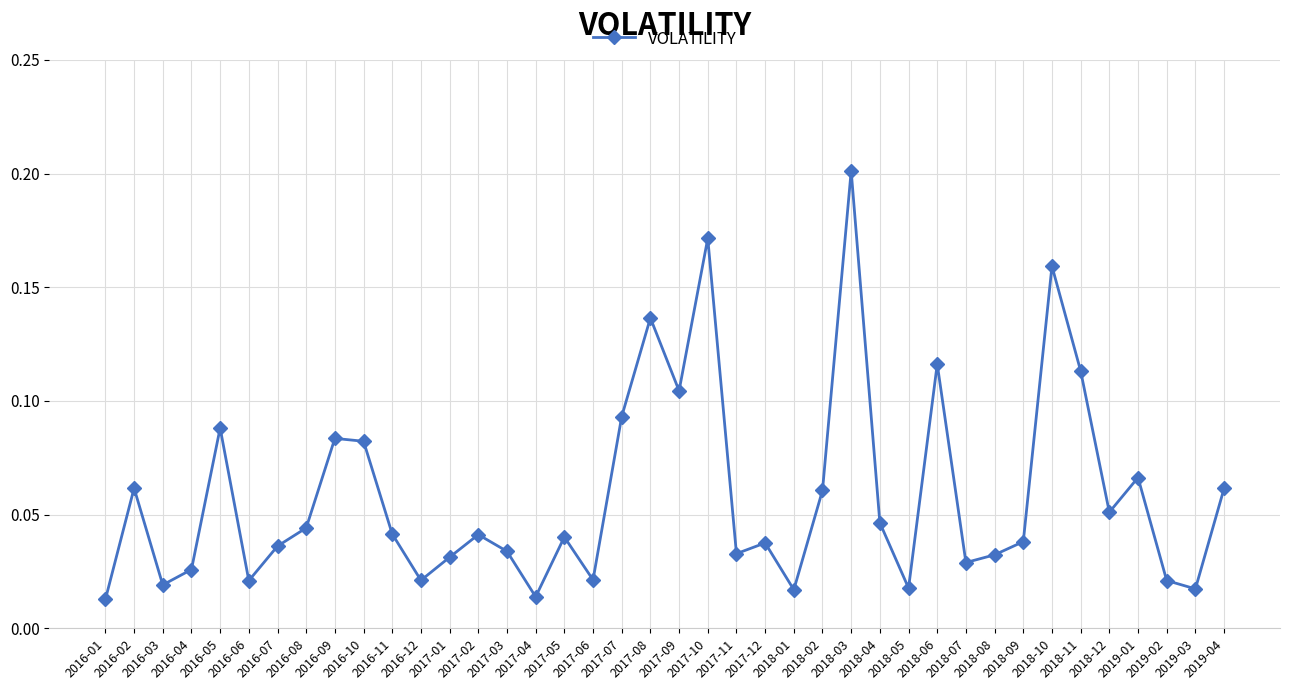

What is the label of the 10th point from the right?

2018-07